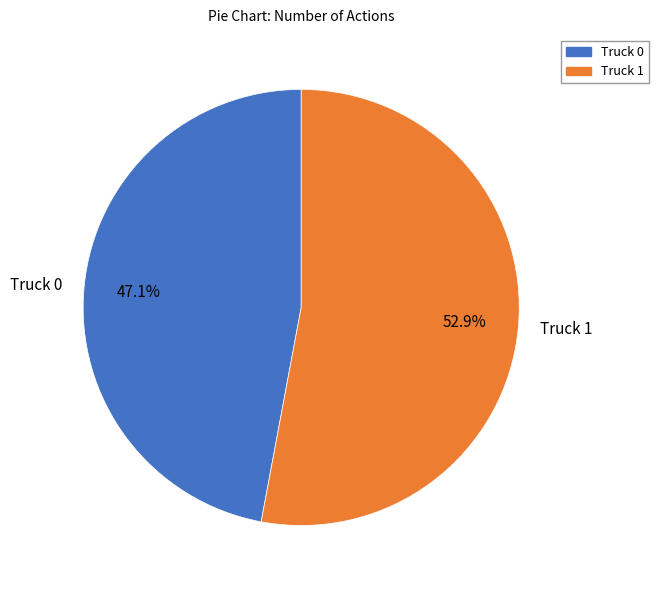

Rank the categories by value from highest to lowest.

Truck 1, Truck 0